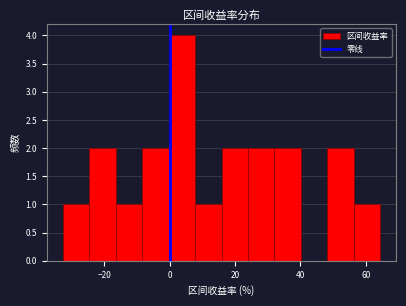

What is the height of the bar covering 0 to 8 on the x-axis? Neither the bar edges nor the heights are printed on the chart, so give them approximately, as read against the axes.

4